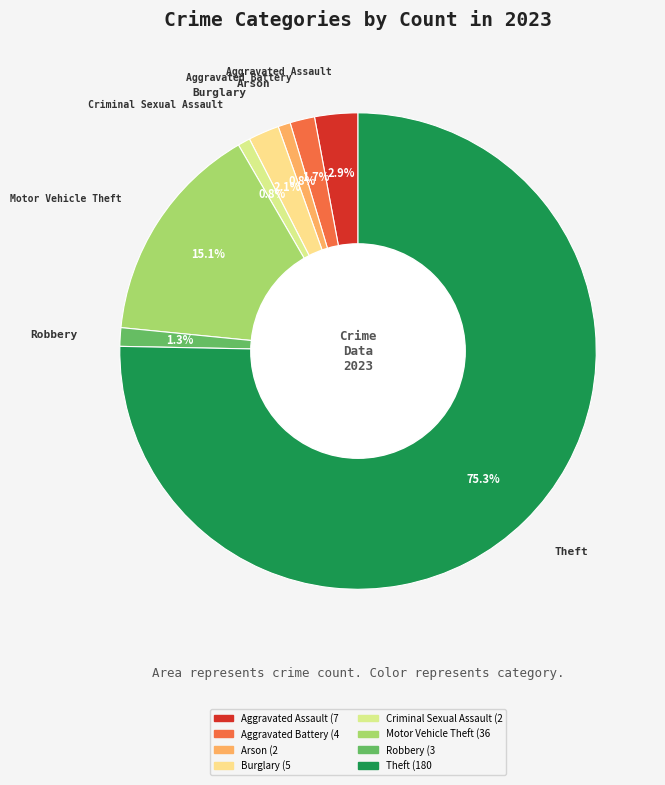

Which slice is the largest?

Theft